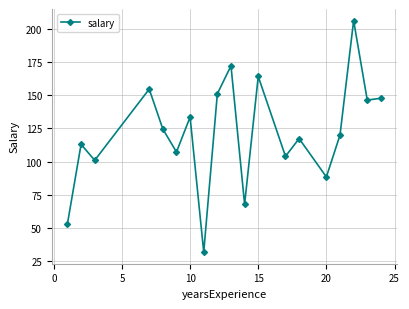

How many points are higher than both their immediate neighbors (excluding endpoints)?

7